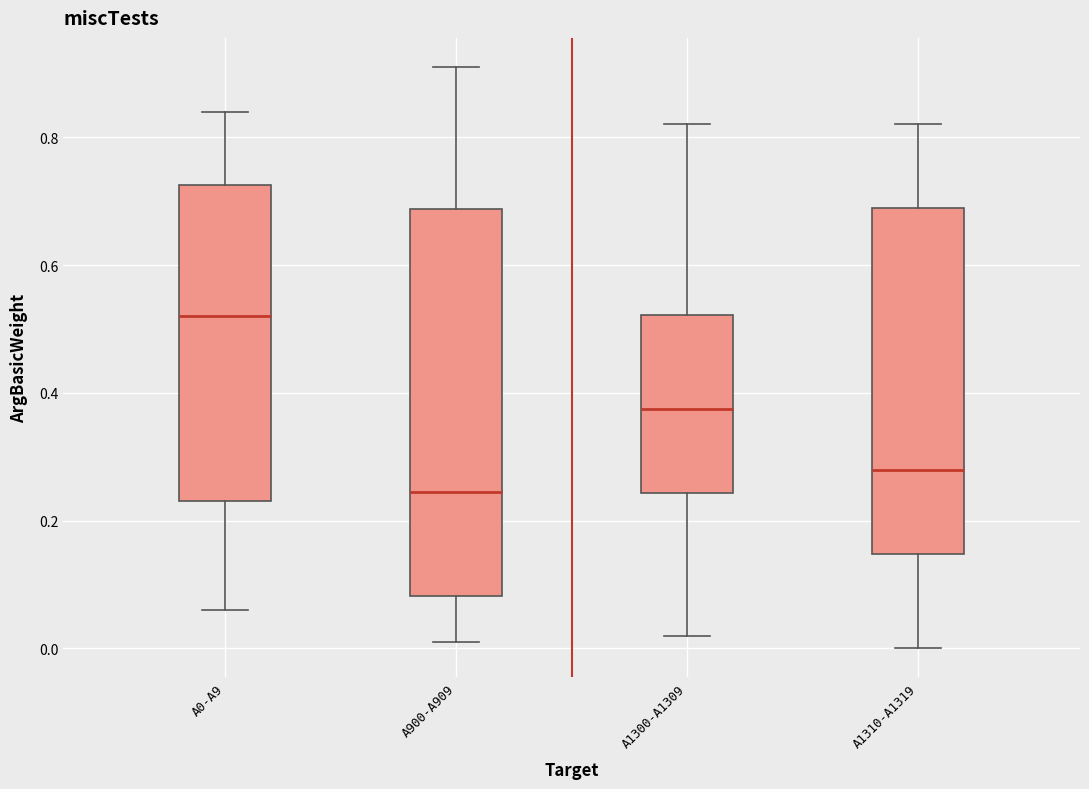

Which box's median line is the lowest?

A900-A909